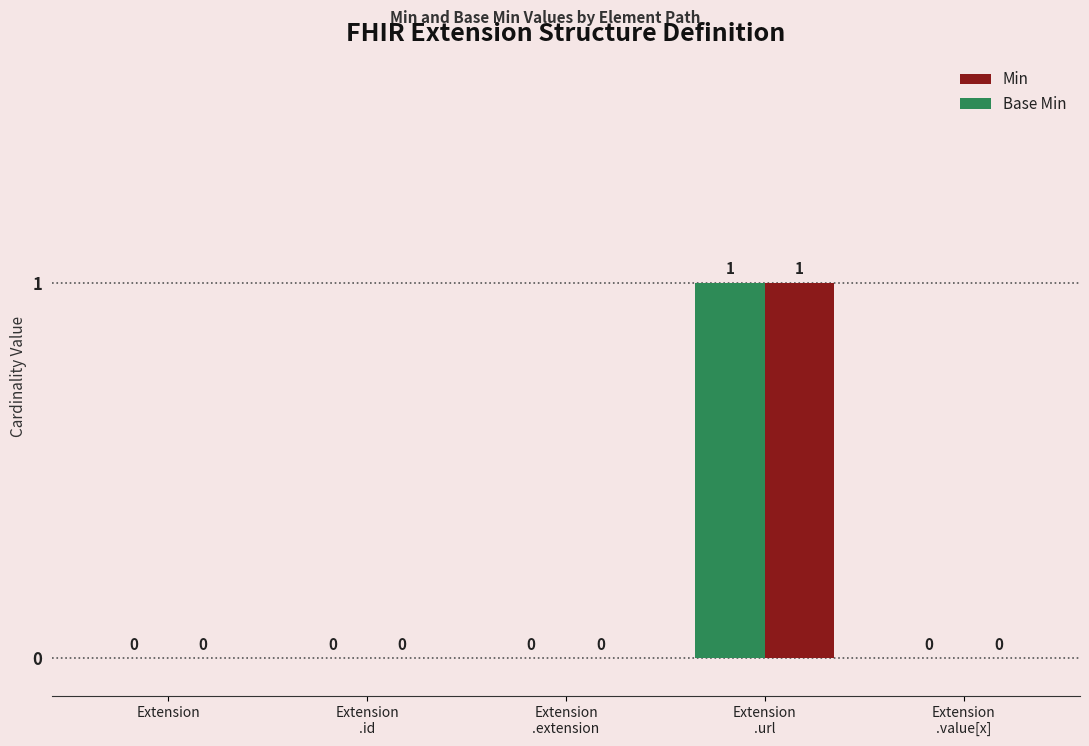

Does the chart contain stacked bars?

No